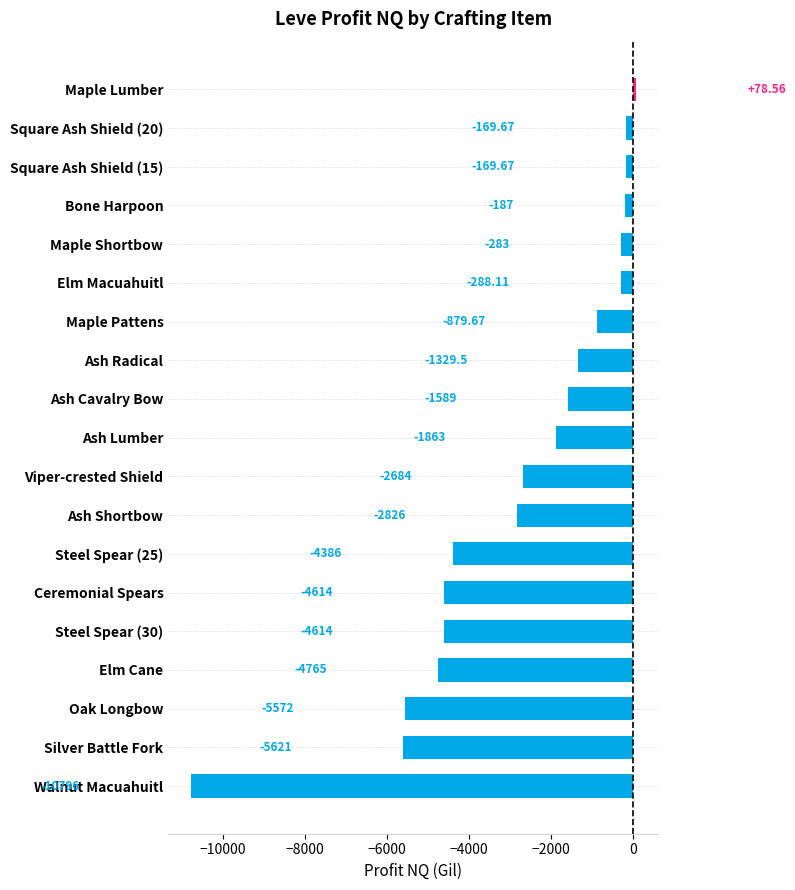

How many data points does each series have?

19